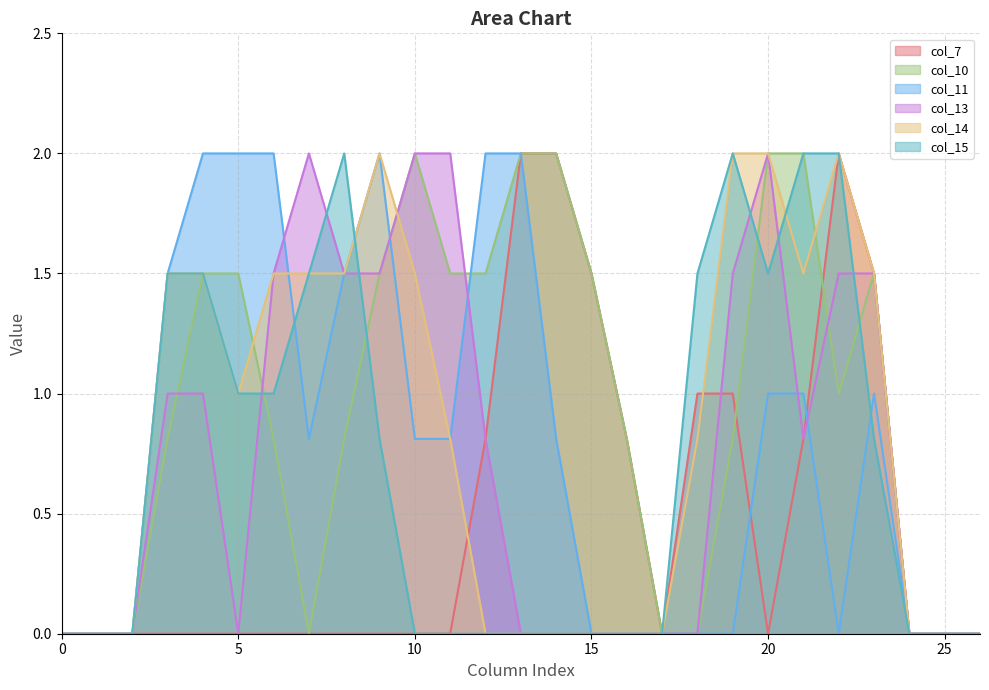

Which category has the highest value in the col_11 series?

4